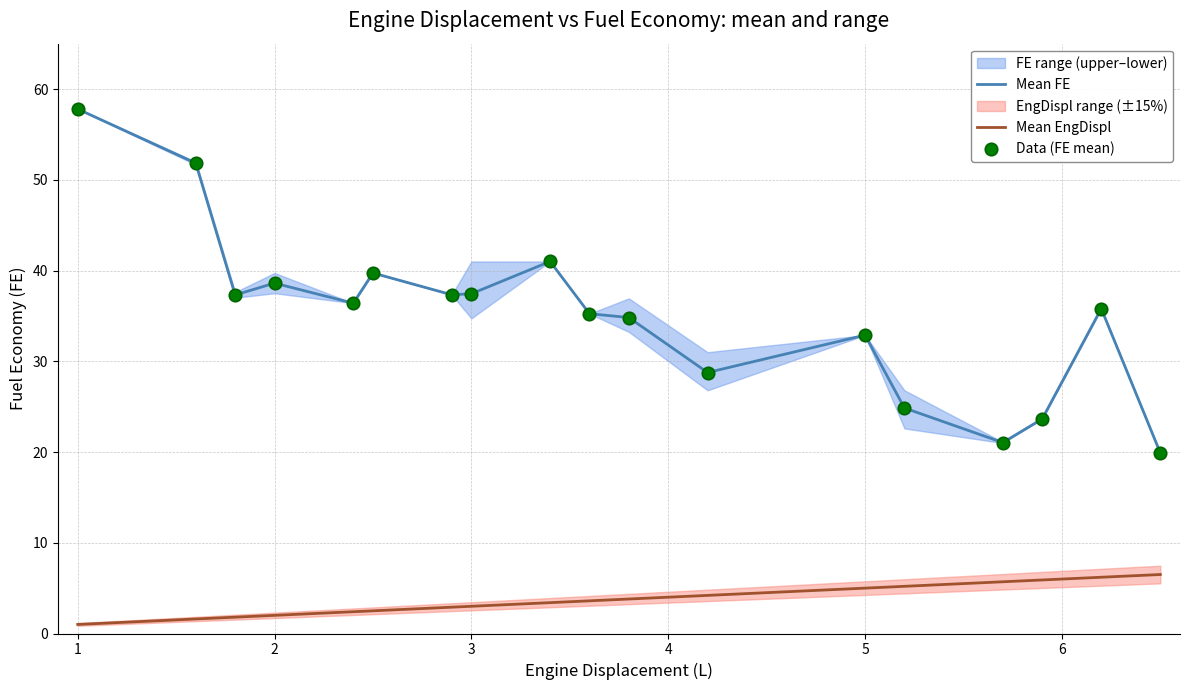

True or false: Mean FE and Mean EngDispl intersect in this chart.

False